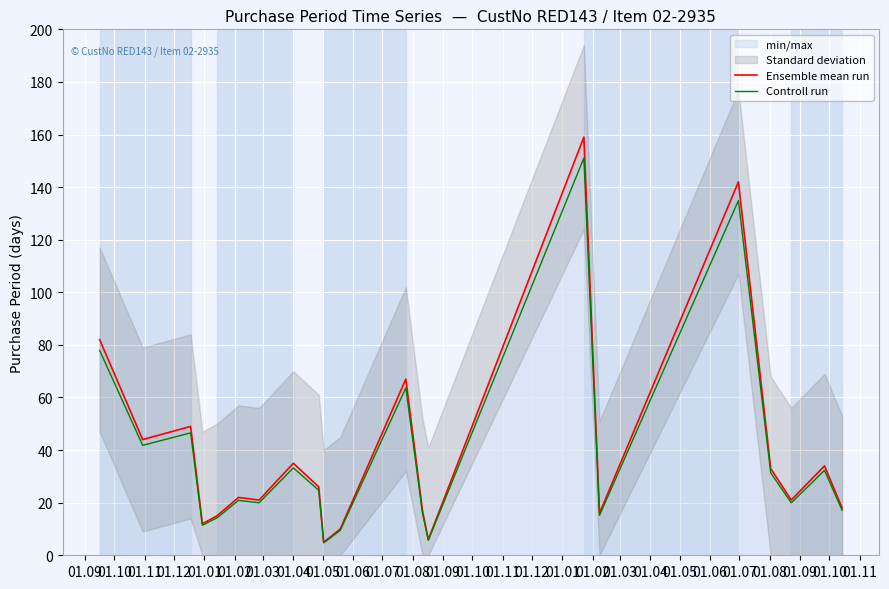

Which series has the largest range (max minus min)?

Ensemble mean run